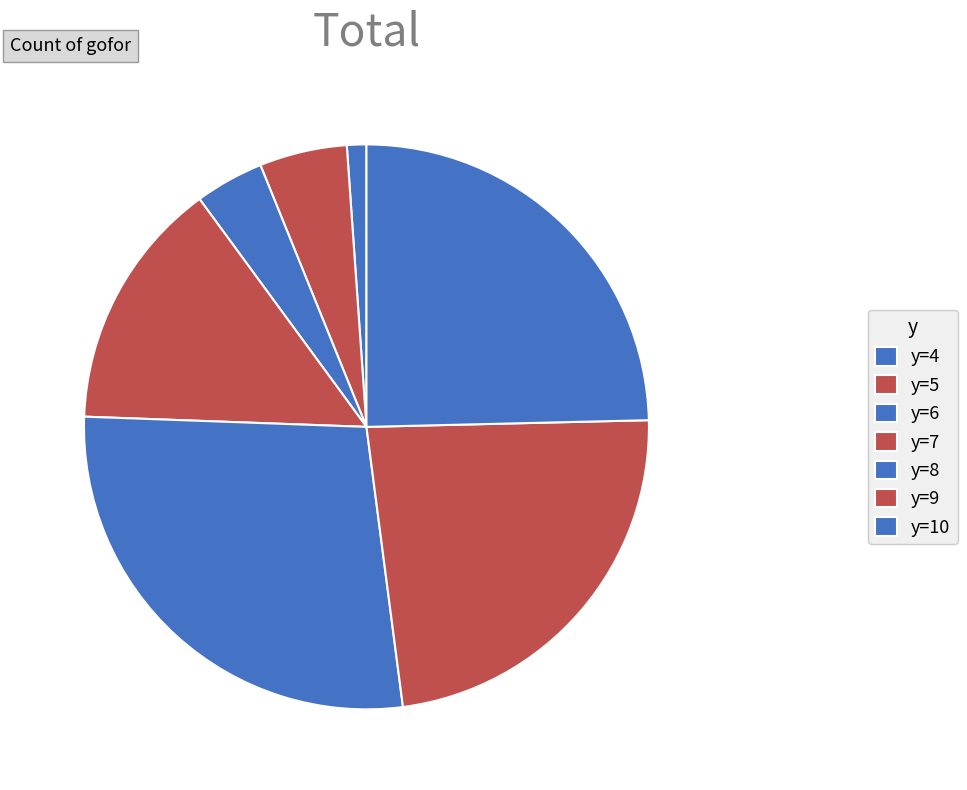

How many segments does this pie chart have?

7